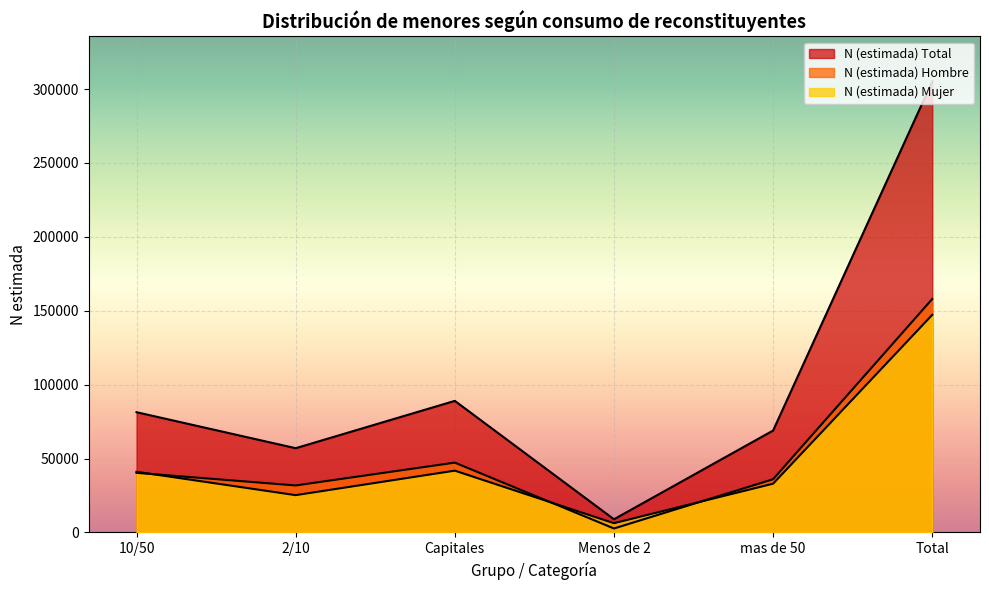

How many lines are shown in the chart?

3